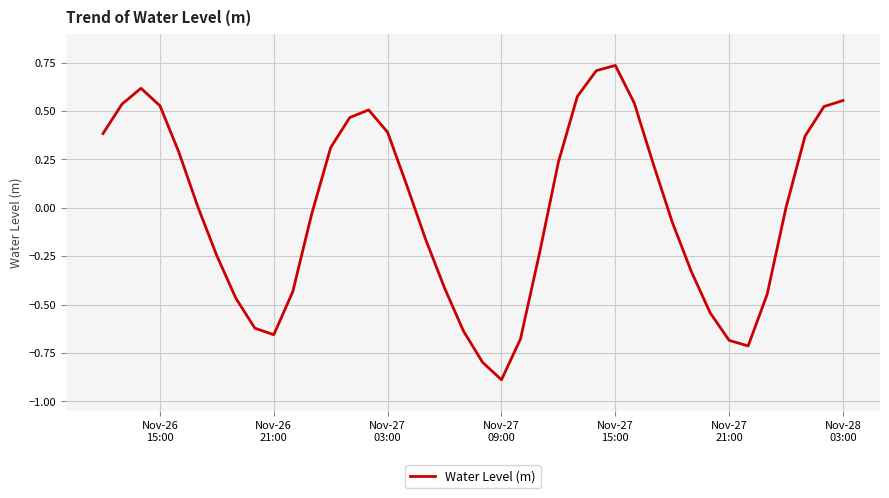

How many categories are shown in the chart?

40